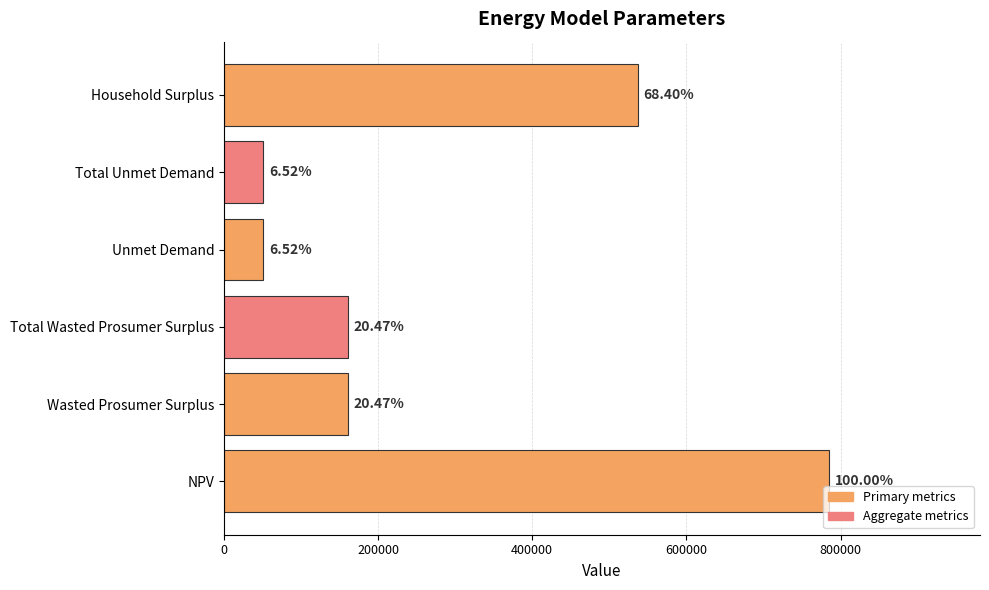

Does the chart contain any negative values?

No